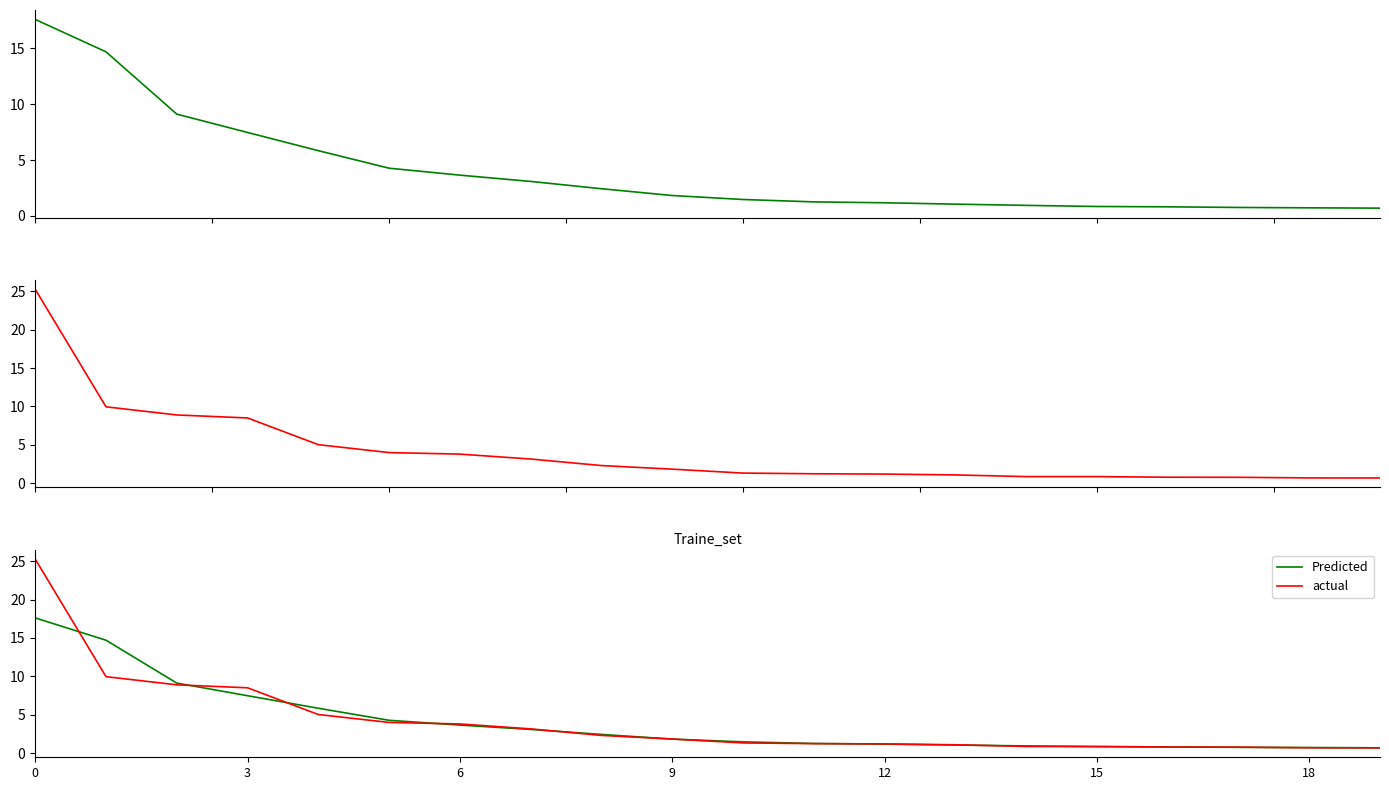

At which category does the chart reach its minimum across all series?

19